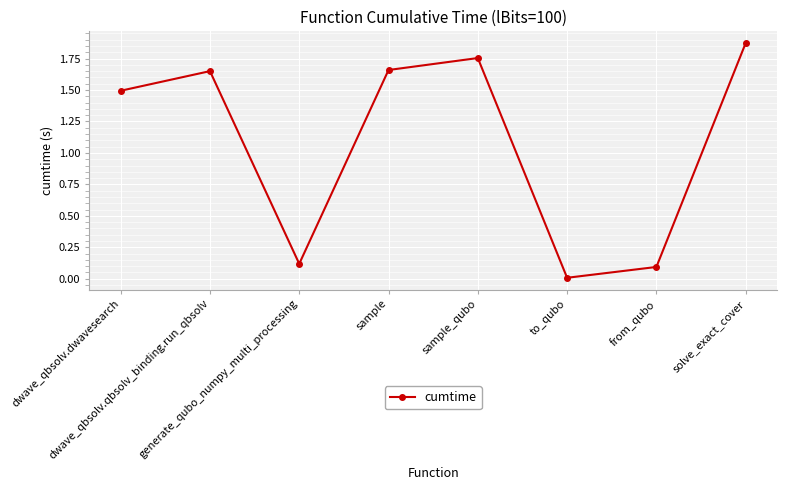

What is the average value?

1.1